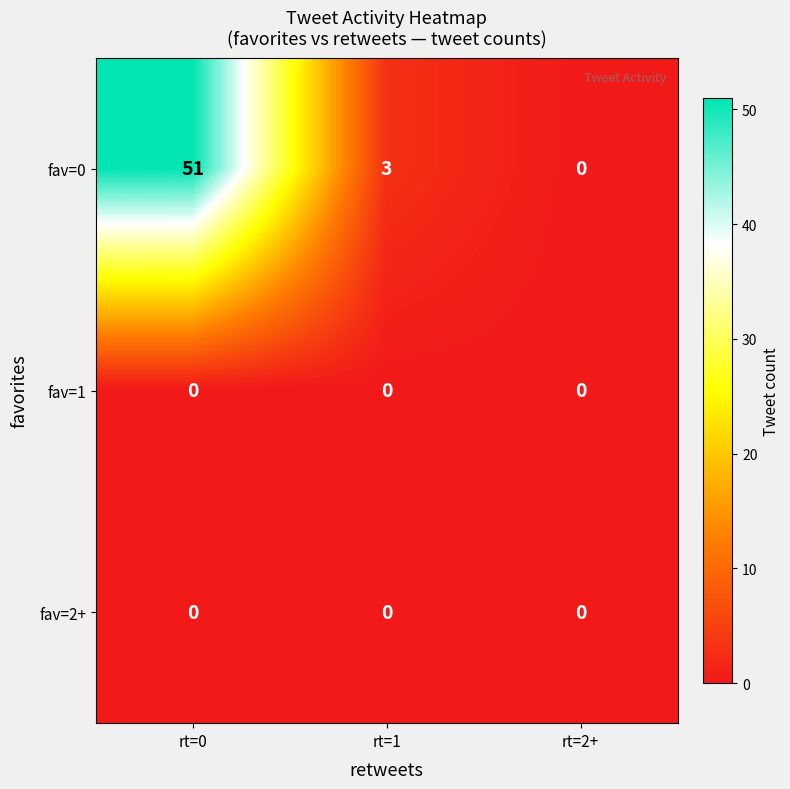

Count the number of categories in the chart.

3